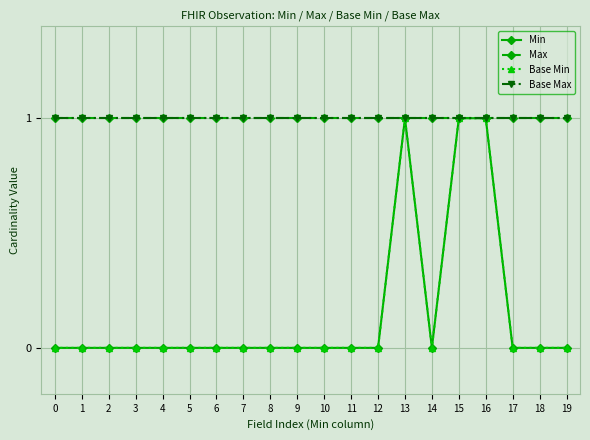

Reading left to right, extract all data points from this chart.

Min: 0=0	1=0	2=0	3=0	4=0	5=0	6=0	7=0	8=0	9=0	10=0	11=0	12=0	13=1	14=0	15=1	16=1	17=0	18=0	19=0
Max: 0=1	1=1	2=1	3=1	4=1	5=1	6=1	7=1	8=1	9=1	10=1	11=1	12=1	13=1	14=1	15=1	16=1	17=1	18=1	19=1
Base Min: 0=0	1=0	2=0	3=0	4=0	5=0	6=0	7=0	8=0	9=0	10=0	11=0	12=0	13=1	14=0	15=1	16=1	17=0	18=0	19=0
Base Max: 0=1	1=1	2=1	3=1	4=1	5=1	6=1	7=1	8=1	9=1	10=1	11=1	12=1	13=1	14=1	15=1	16=1	17=1	18=1	19=1